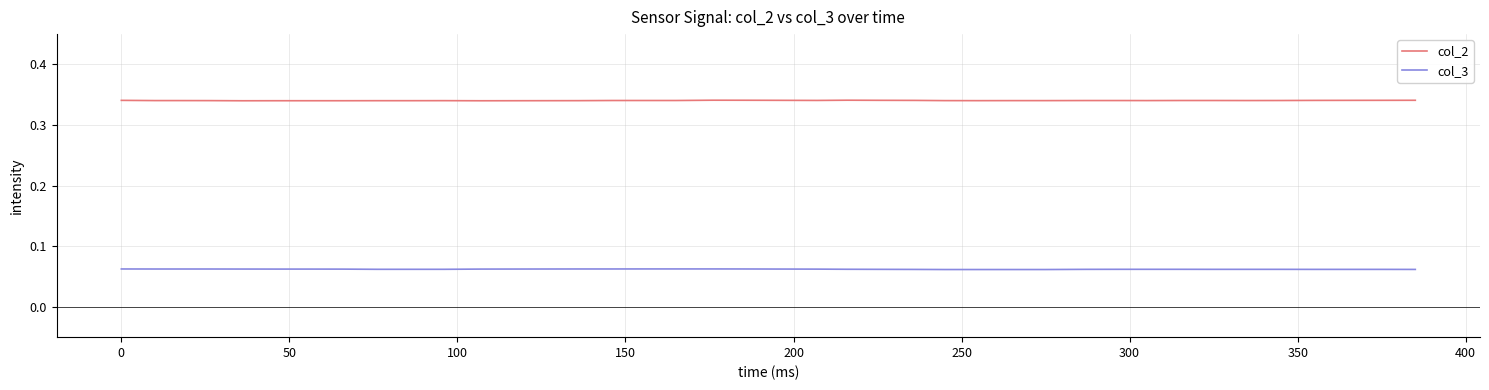

True or false: col_2 and col_3 cross at least once.

False